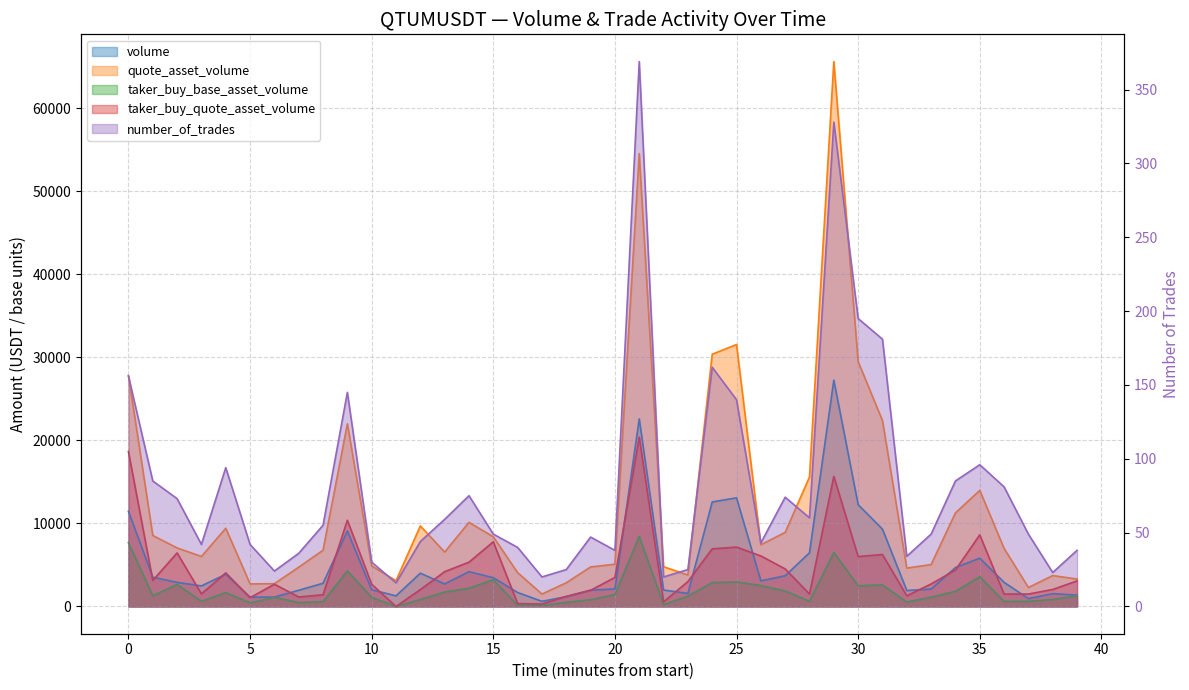

Which series has the largest total across all categories?

quote_asset_volume